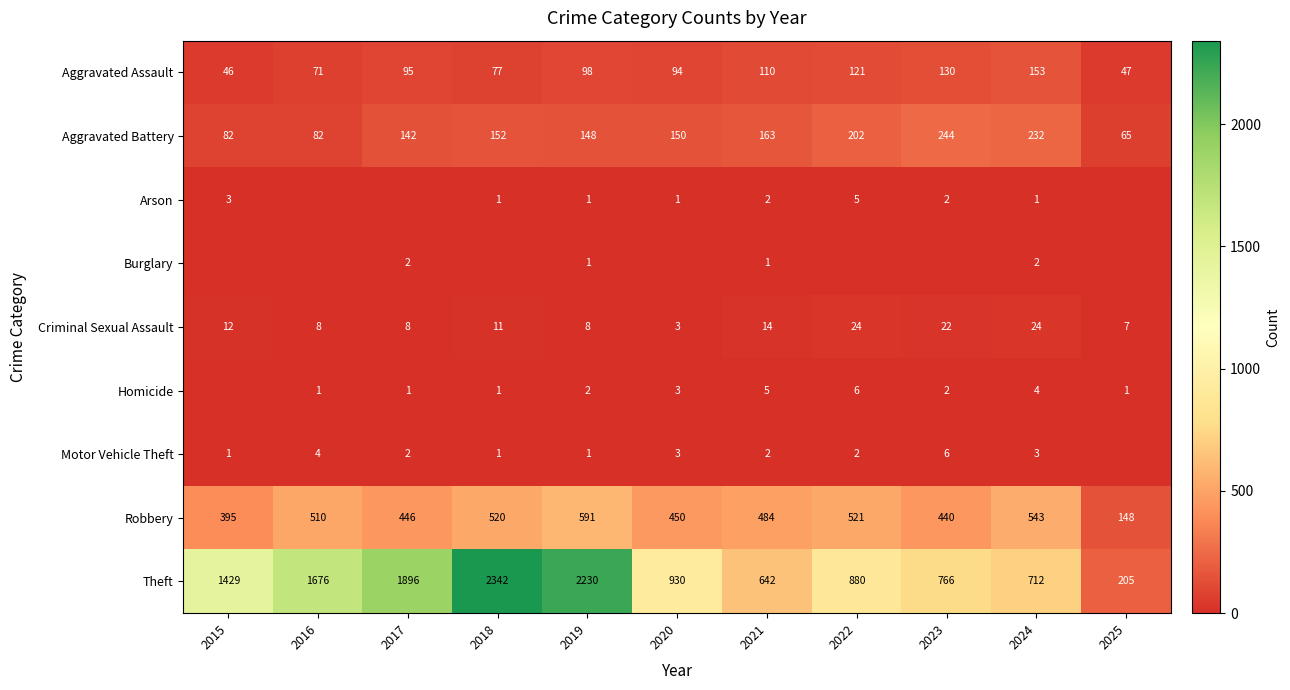

At how many categories does at least one series exceed 2331?

1